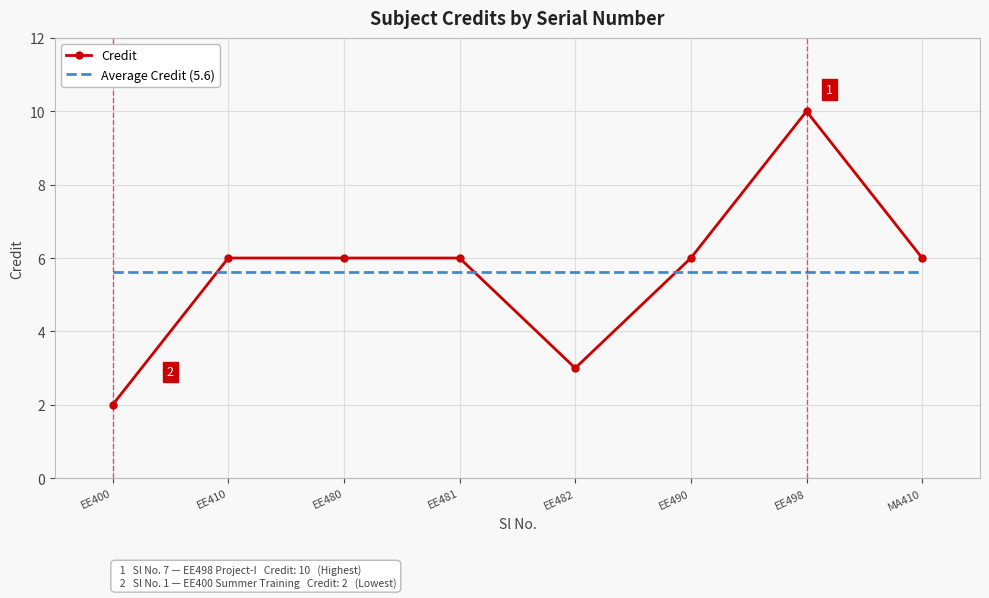

Reading right to left, extract all data points from this chart.

Credit: MA410=6.0	EE498=10.0	EE490=6.0	EE482=3.0	EE481=6.0	EE480=6.0	EE410=6.0	EE400=2.0
Average Credit (5.6): MA410=5.6	EE498=5.6	EE490=5.6	EE482=5.6	EE481=5.6	EE480=5.6	EE410=5.6	EE400=5.6